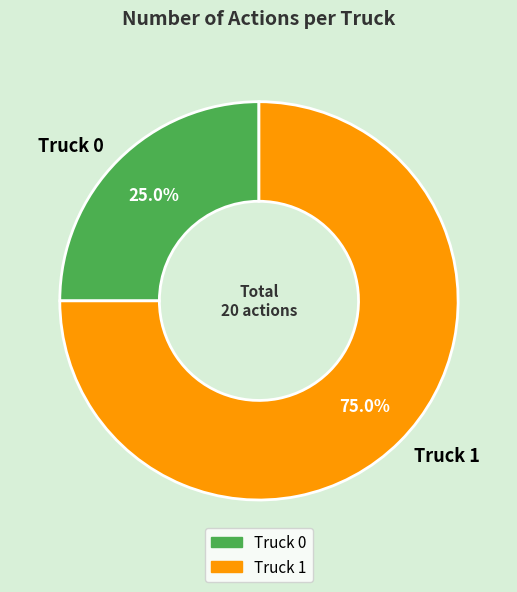

What is the ratio of the value at Truck 0 to the value at Truck 1?

0.3